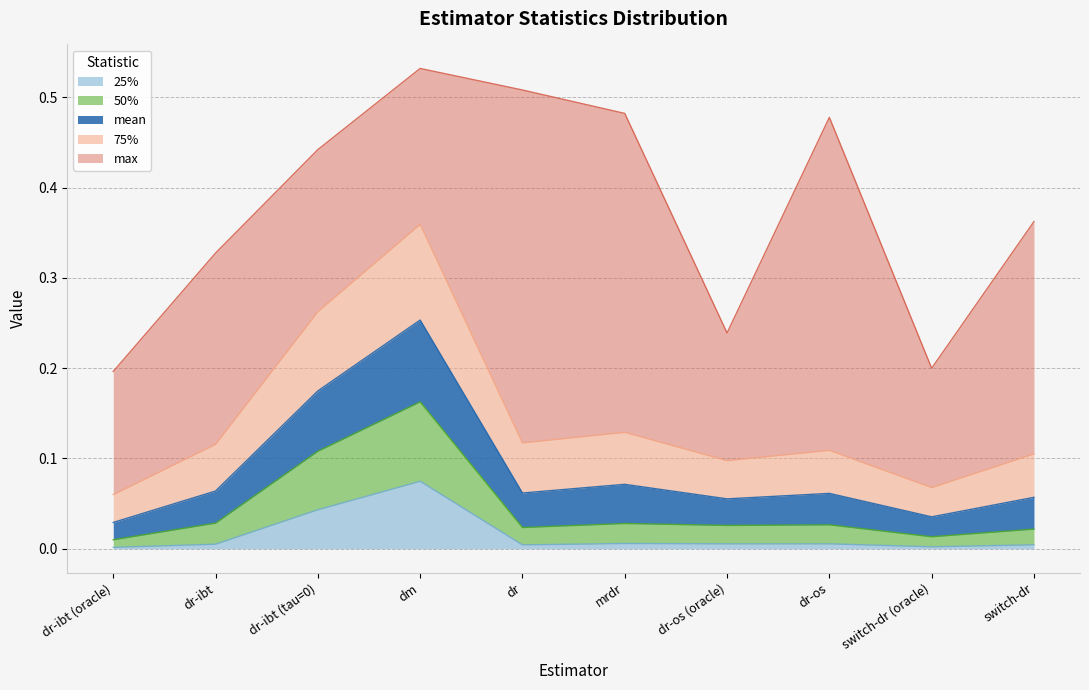

Which category has the lowest value in the 50% series?

dr-ibt (oracle)